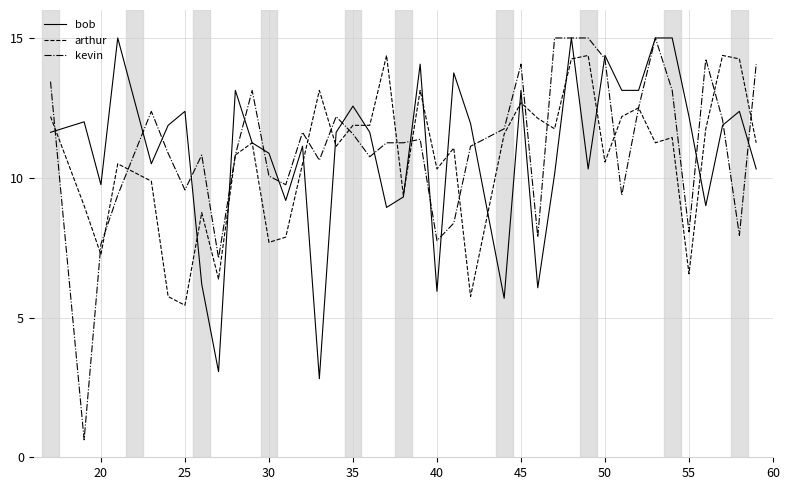

Which series has the largest range (max minus min)?

kevin